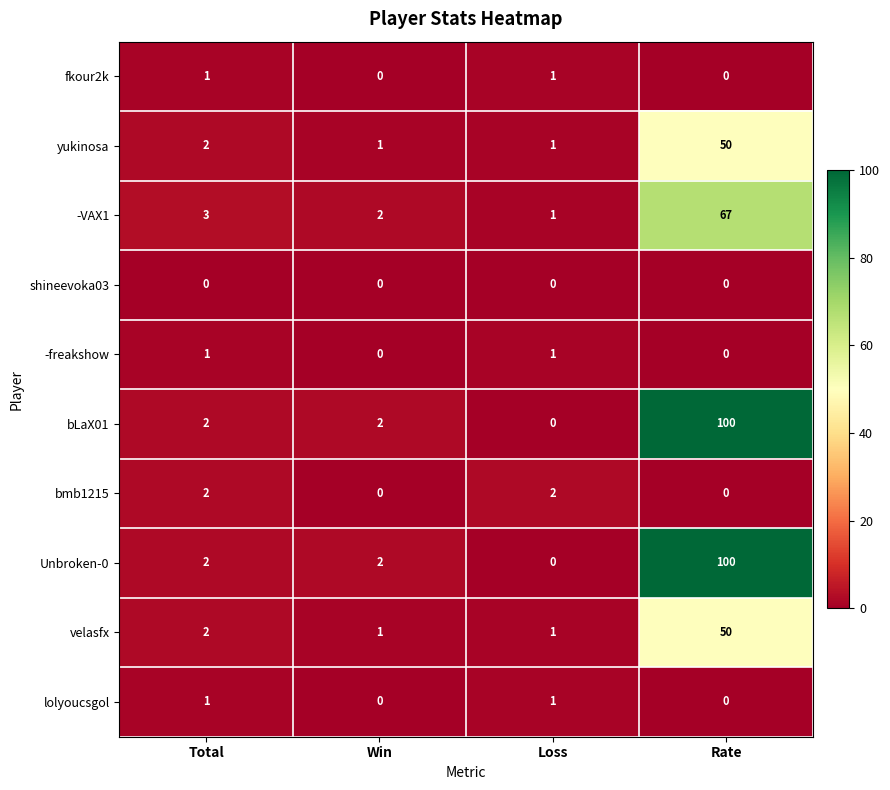

Where is velasfx nearest to the value 25?

Total